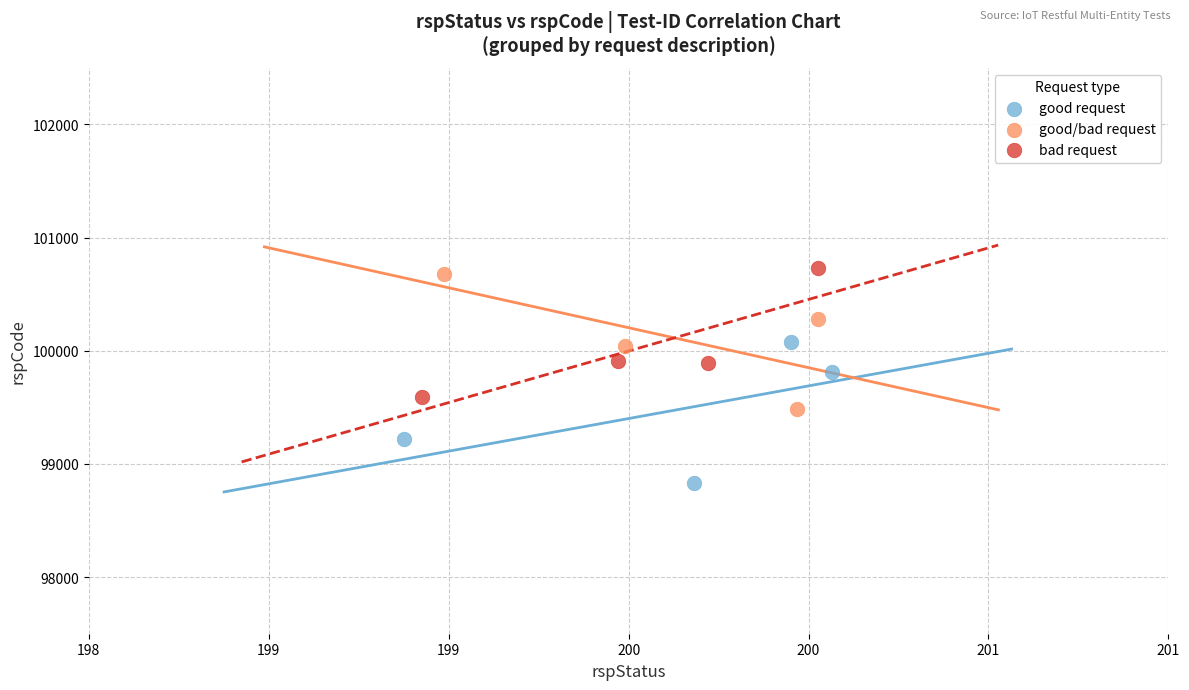

Which series reaches the minimum Y coordinate?

good request